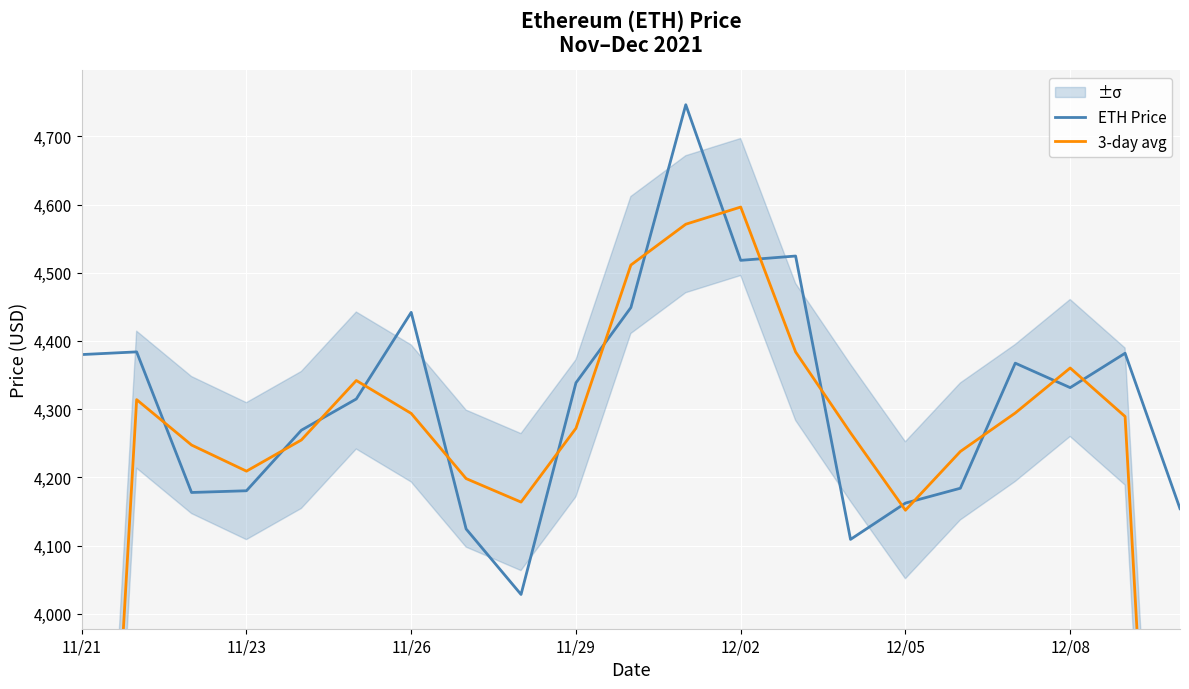

Which series changed the most between 11/26 and 12/08?

ETH Price